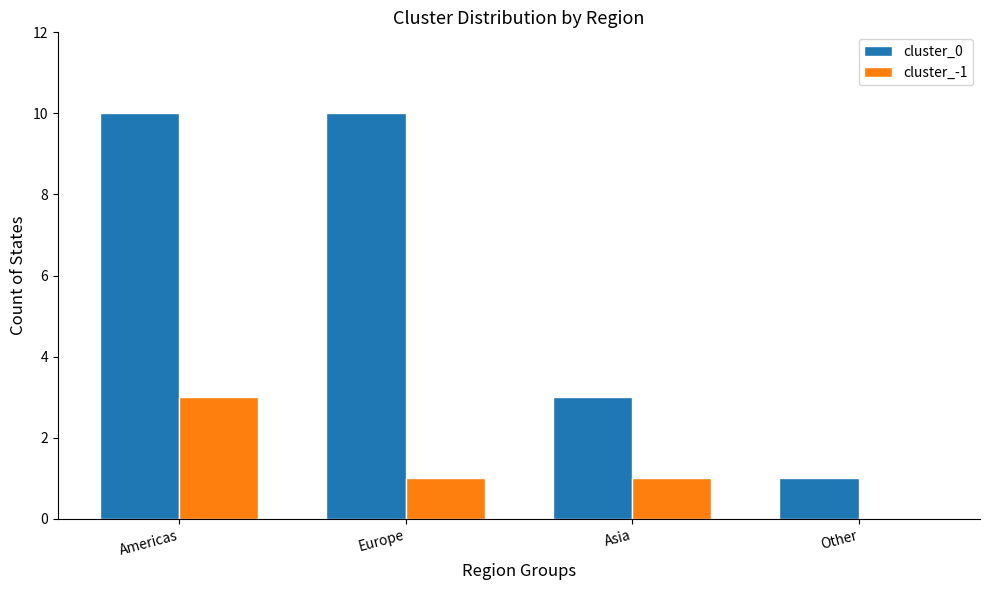

What is the highest value of the cluster_-1 series?

3